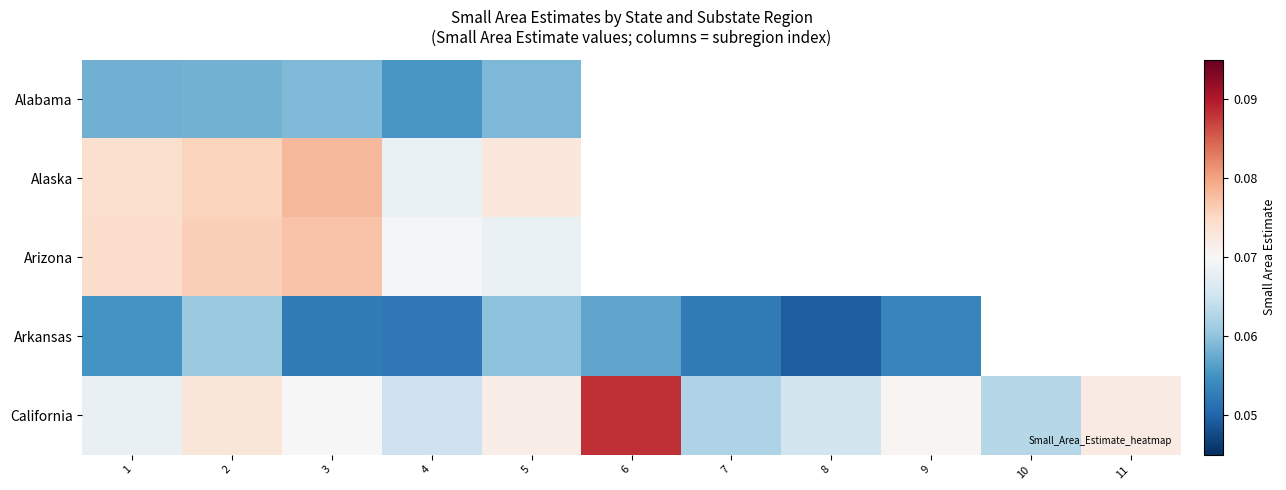

How many Arkansas values are between 0 and 1?

9